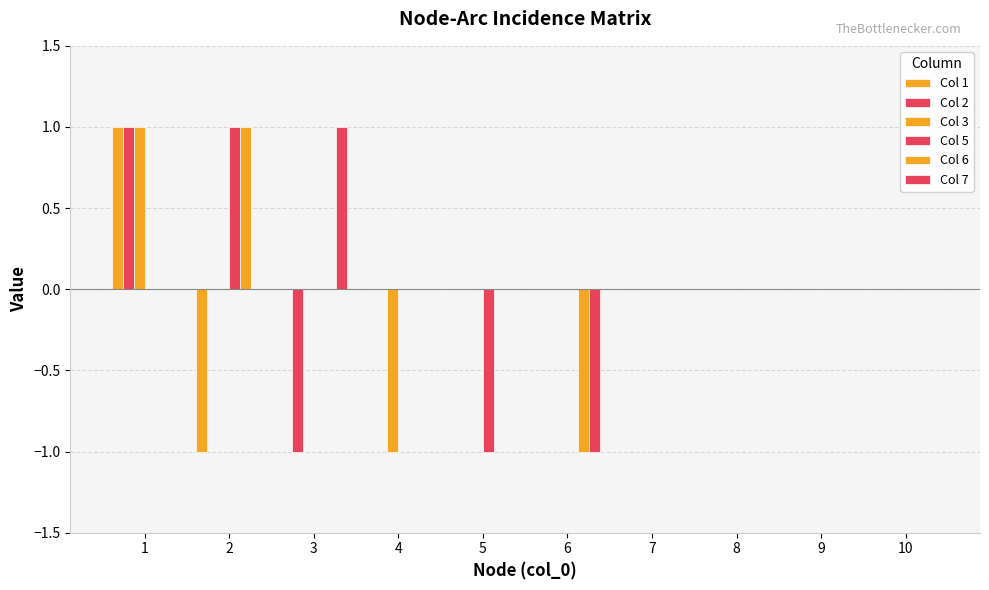

Does the chart contain stacked bars?

No